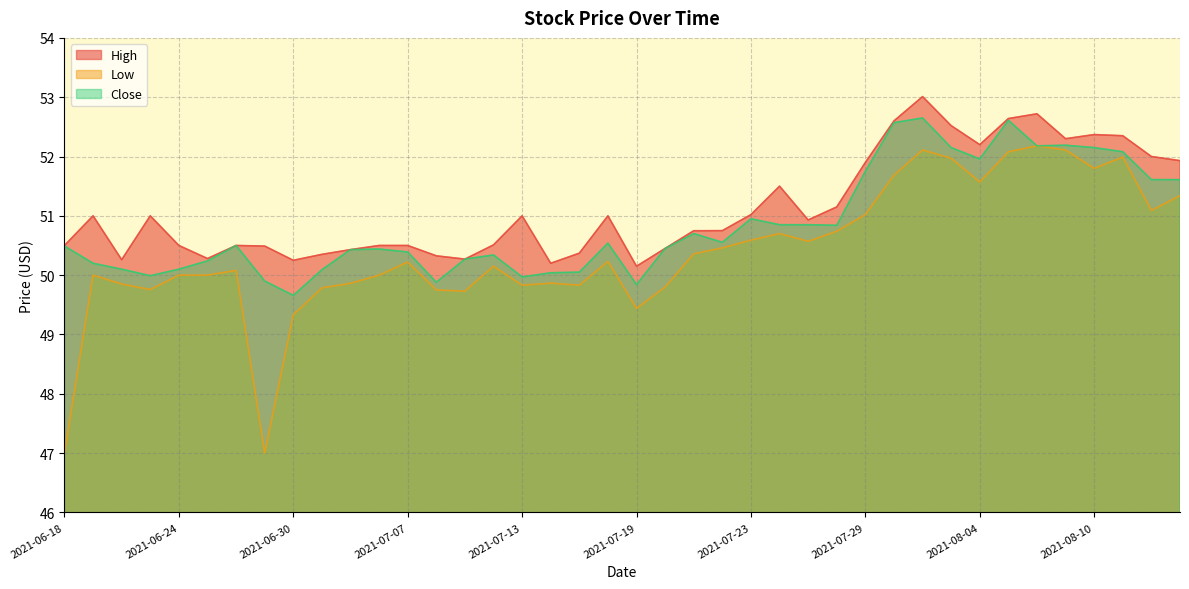

Which series has the largest total across all categories?

High